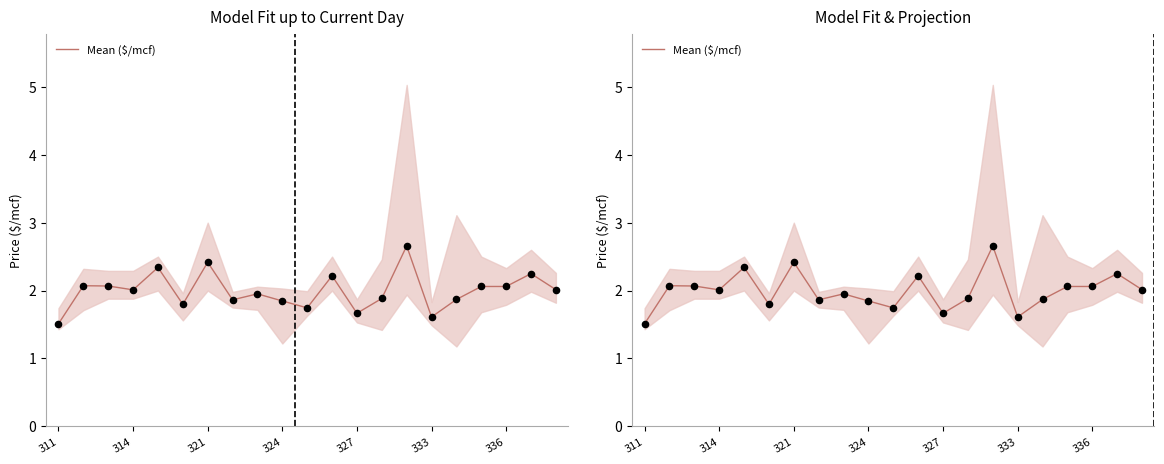

What is the ratio of the value at 16 to the value at 17?

0.9